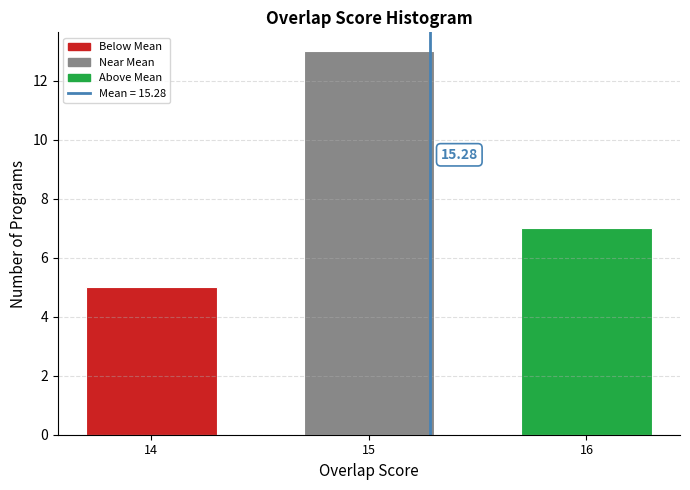

What is the sum of all values?

25